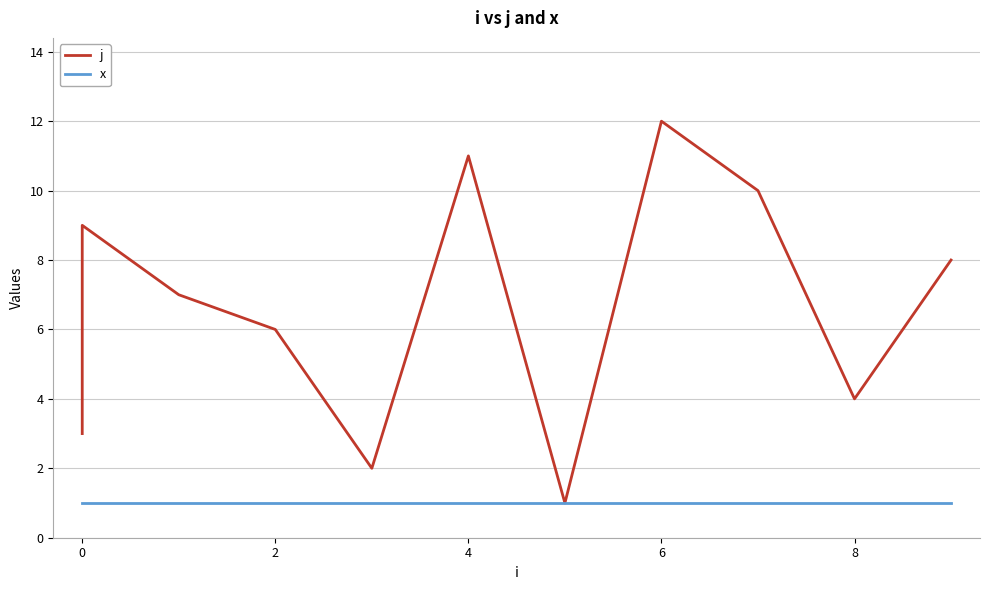

Count the number of data series in this chart.

2